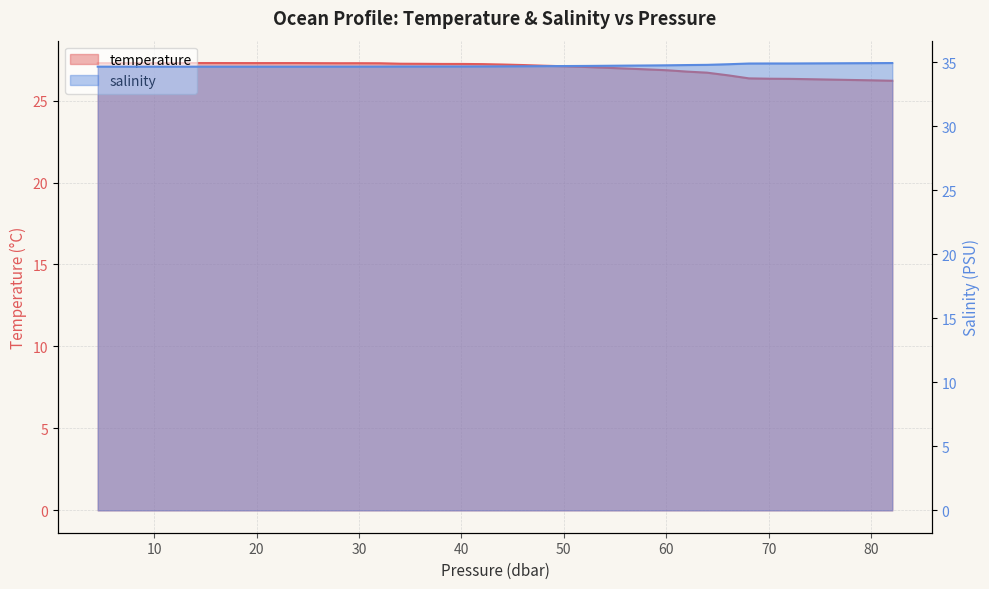

True or false: salinity and temperature intersect in this chart.

False